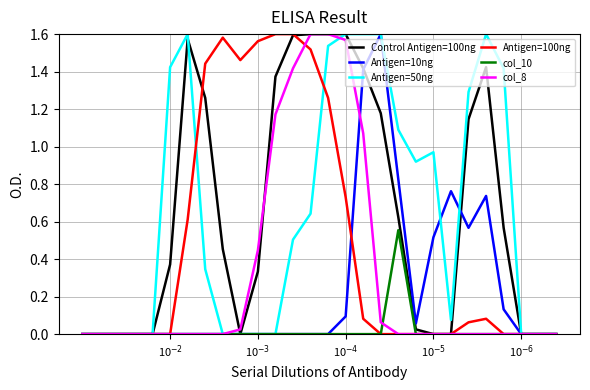

What are all the series names shown in the legend?

Control Antigen=100ng, Antigen=10ng, Antigen=50ng, Antigen=100ng, col_10, col_8